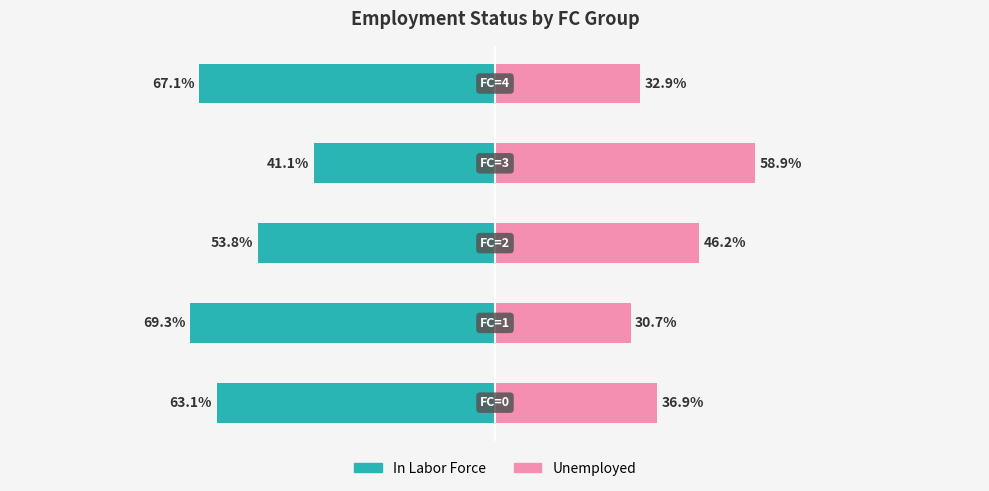

Between 0 and 2, which series saw the biggest shift?

Unemployed